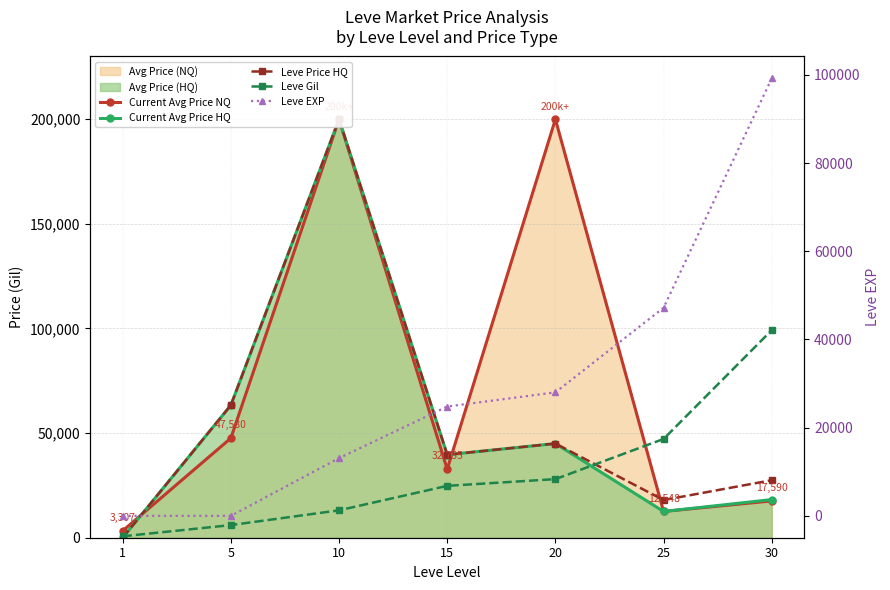

What is the difference between the maximum and second lowest values in the Leve Price HQ series?

182000.0